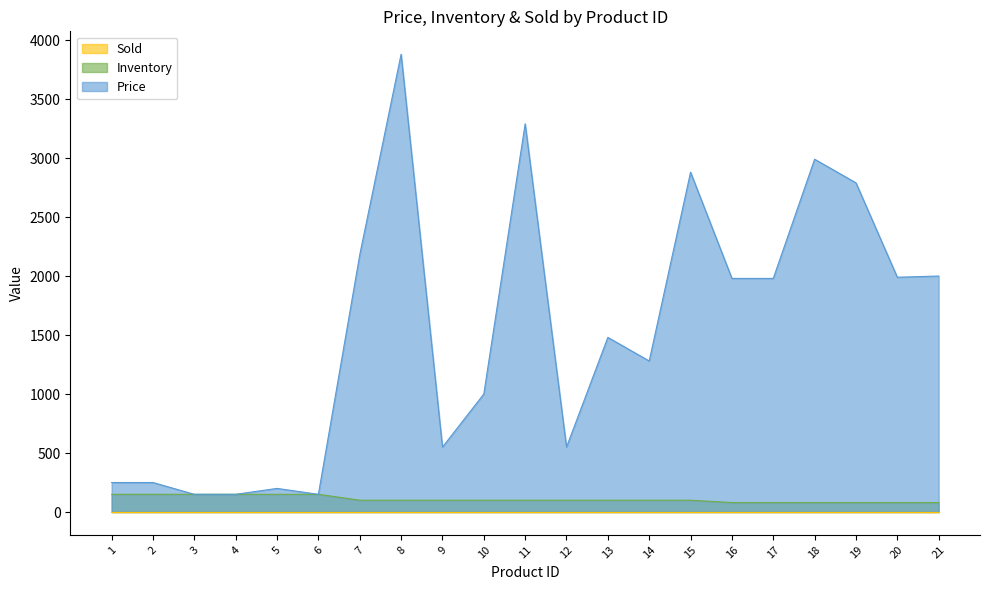

Is it true that Inventory equals 125 at 20?

False